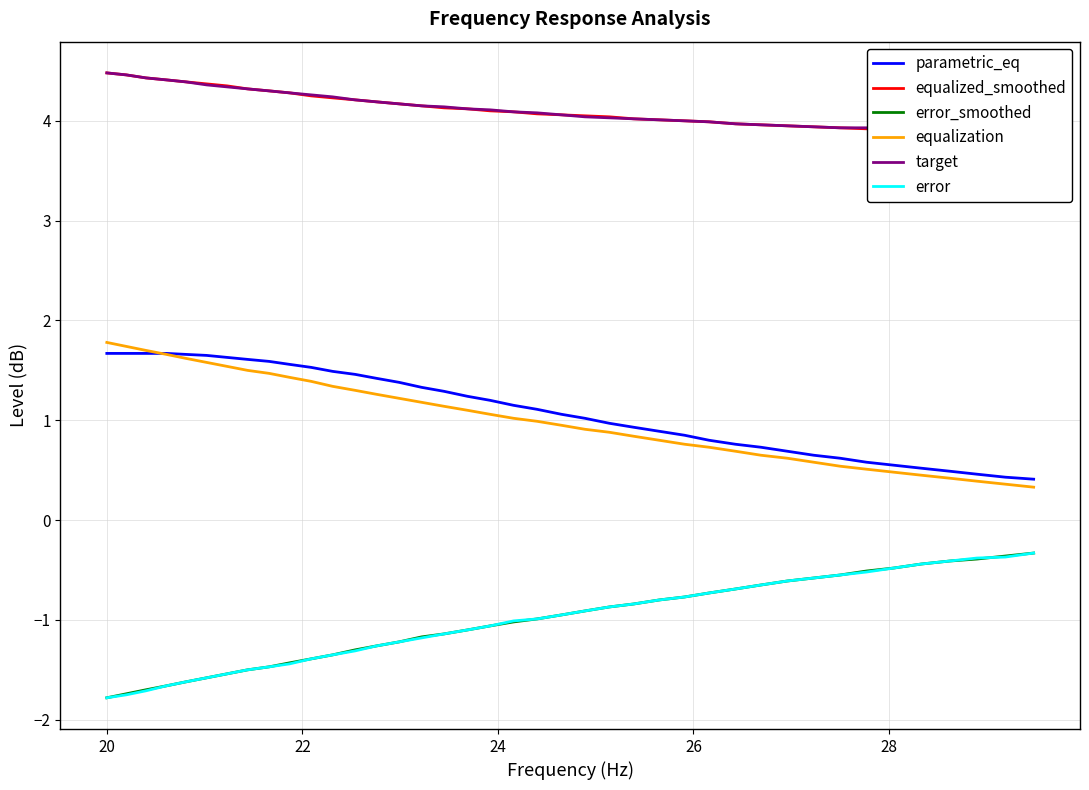

What is the maximum value for error?

-0.3